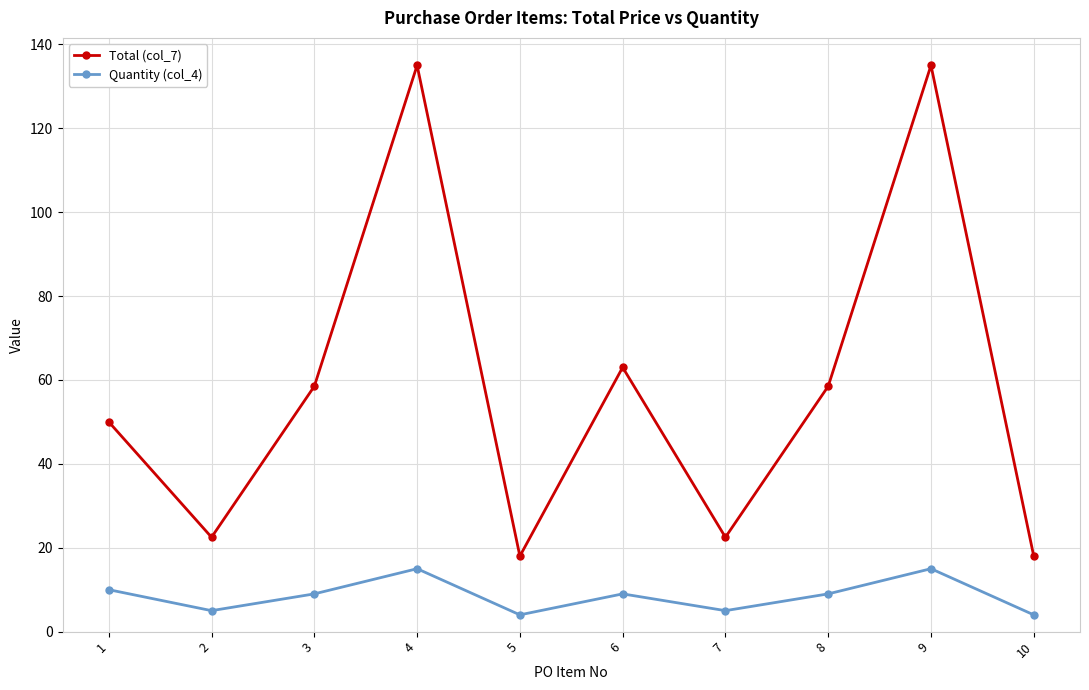

Reading left to right, extract all data points from this chart.

Total (col_7): 50.0	22.5	58.5	135.0	18.0	63.0	22.5	58.5	135.0	18.0
Quantity (col_4): 10.0	5.0	9.0	15.0	4.0	9.0	5.0	9.0	15.0	4.0